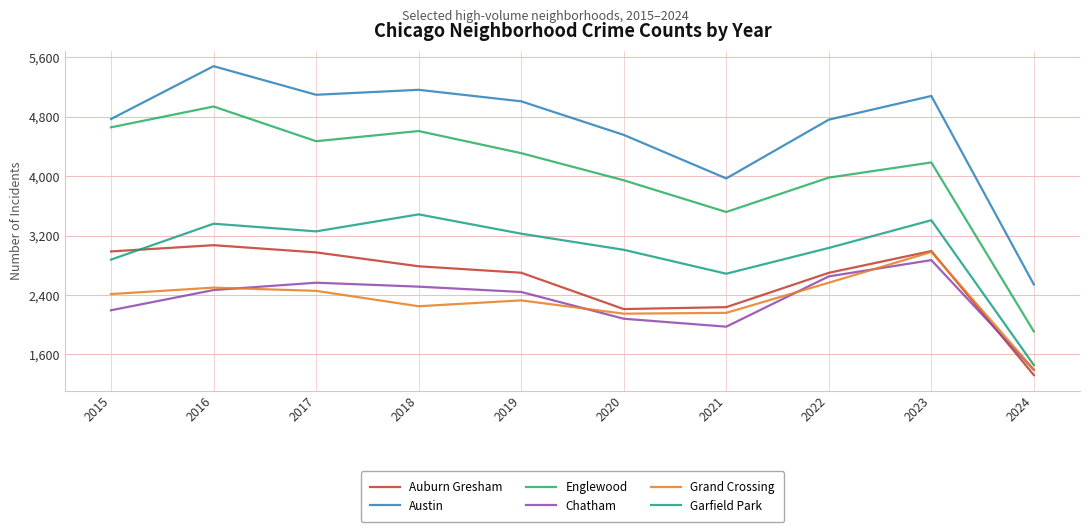

Rank the series by their maximum value, from highest to lowest.

Austin, Englewood, Garfield Park, Auburn Gresham, Grand Crossing, Chatham